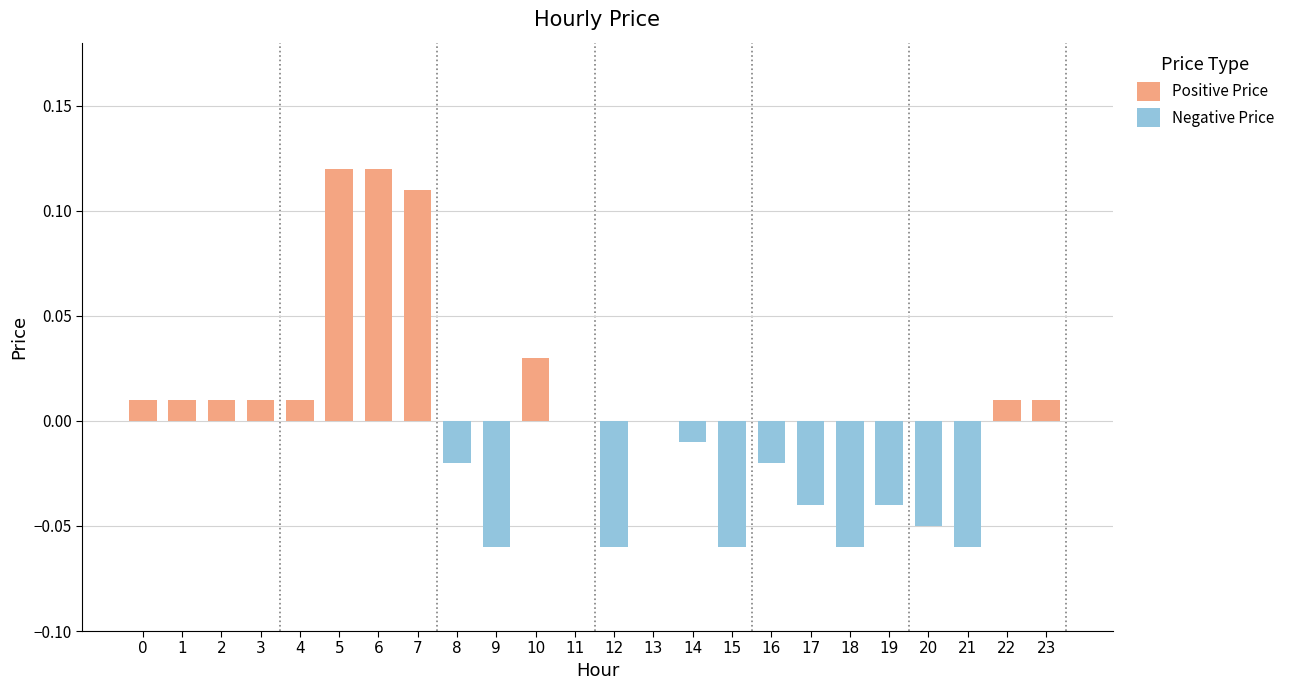

What is the difference between the maximum and minimum values in the Negative Price series?

0.1